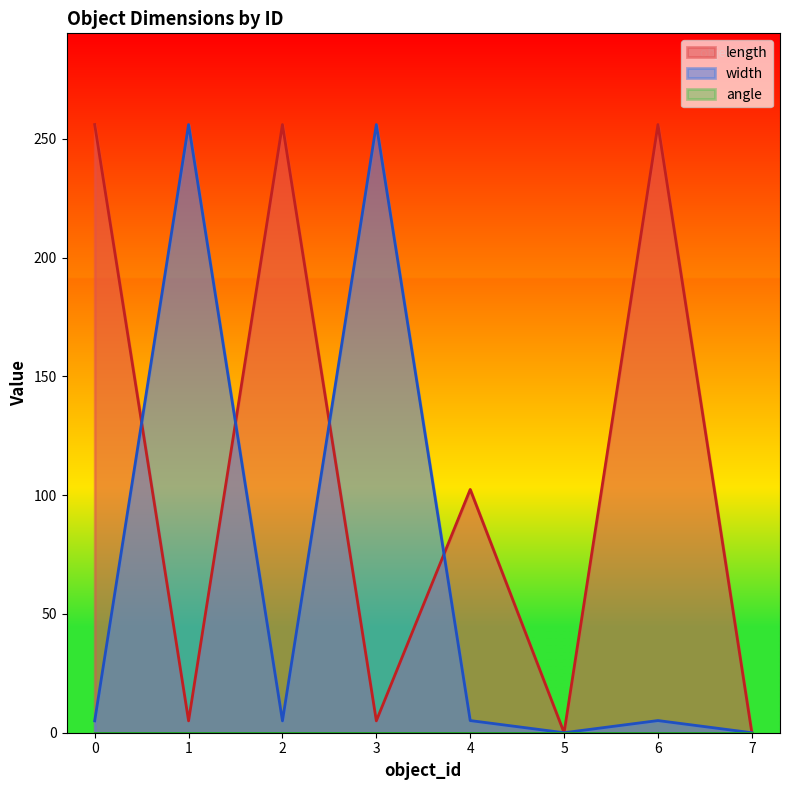

What is the average value of the length series?

110.0